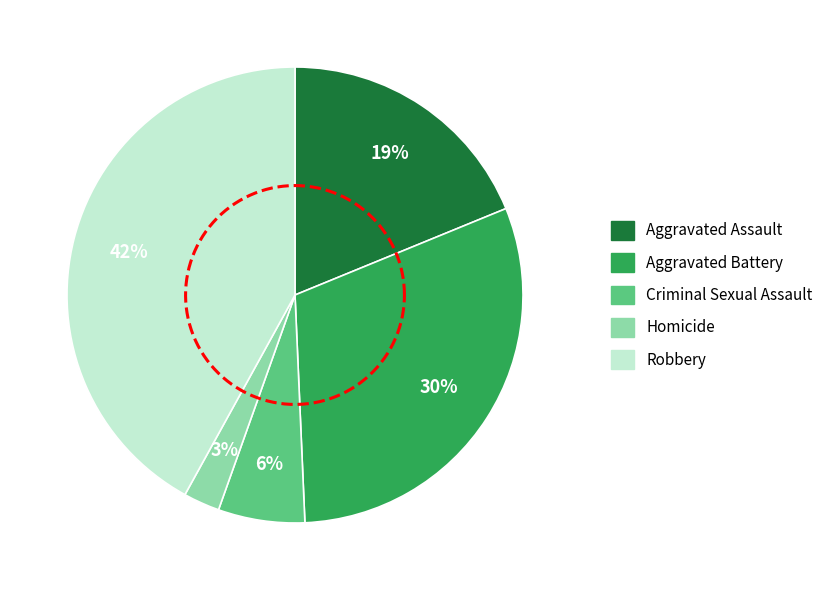

To the nearest percent, what is the difference between the Robbery and Criminal Sexual Assault slice percentages?

36%